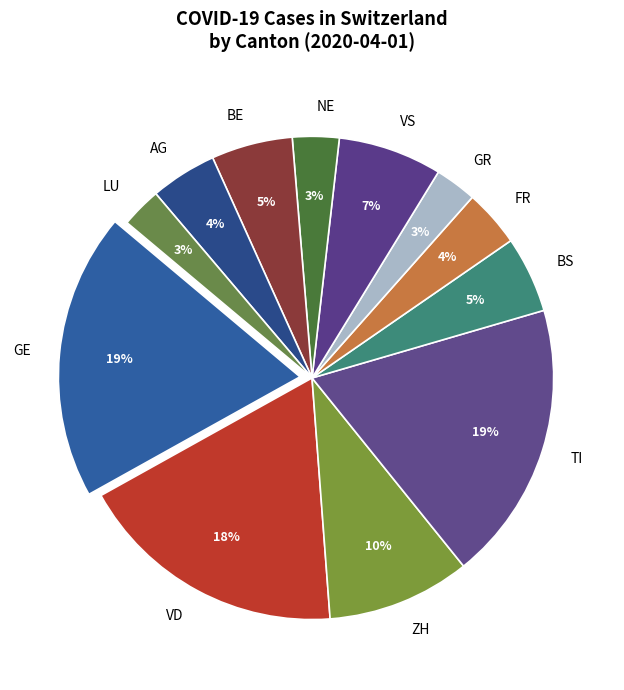

Do AG and FR together represent more than half of the pie?

No